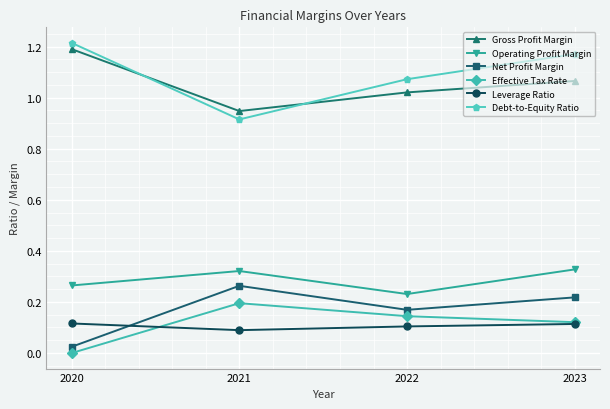

What is the total value across all series at 2021?

2.7